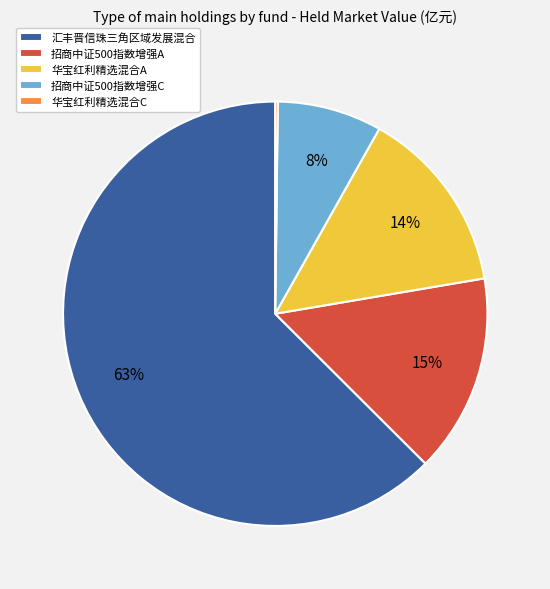

The 招商中证500指数增强A slice represents 27% of the pie. True or false?

False